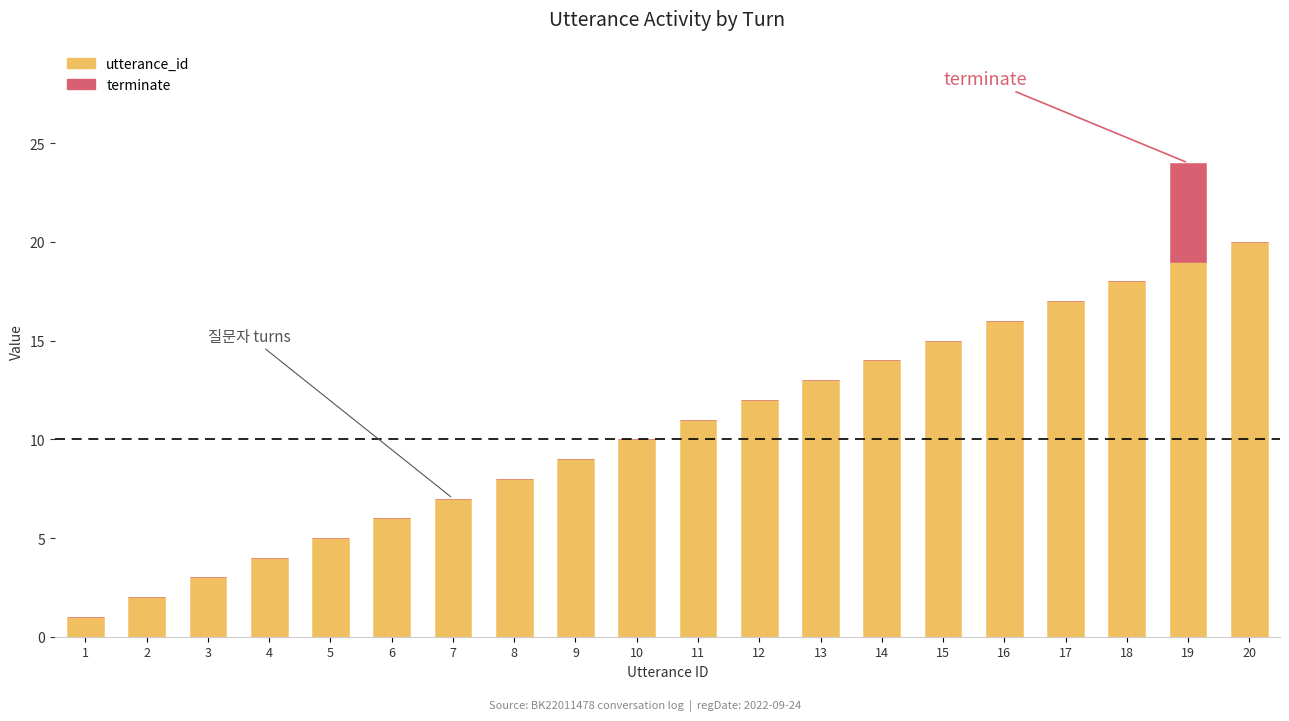

What are all the series names shown in the legend?

utterance_id, terminate